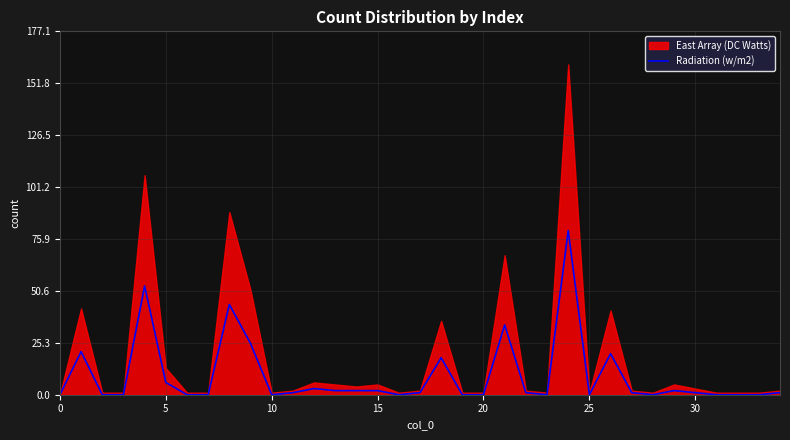

How many interior local peaks (higher than both neighbors) does the data have?

9